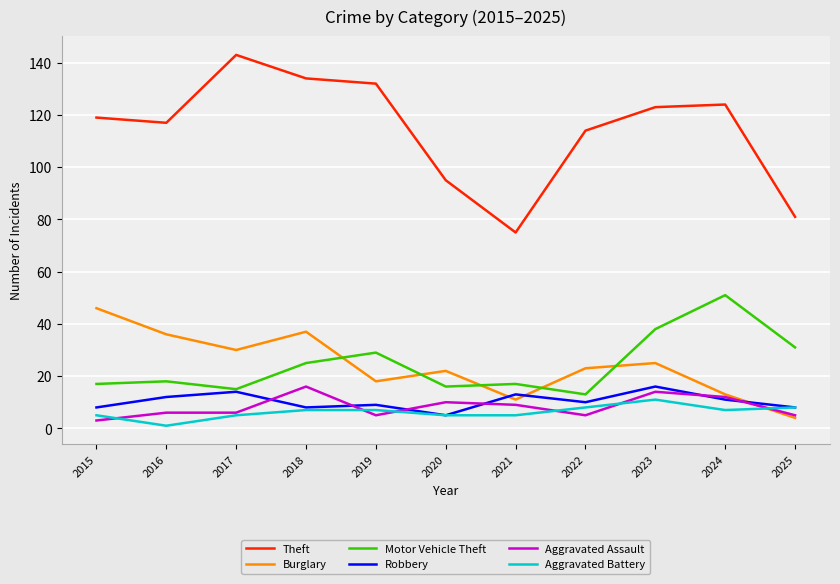

True or false: Burglary and Theft intersect in this chart.

False